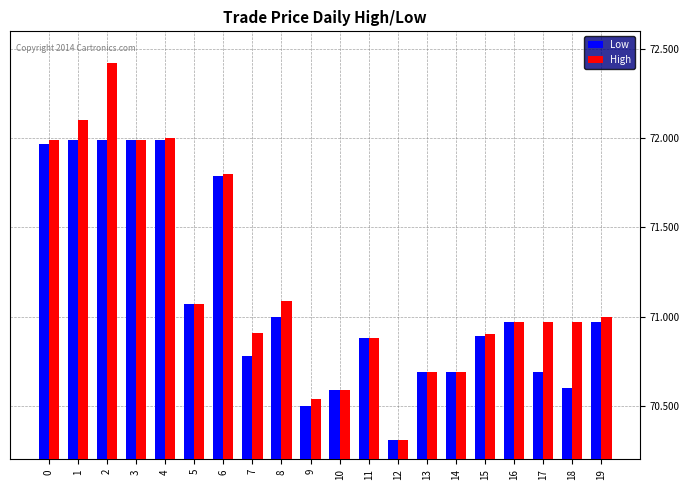

How many data points does each series have?

20